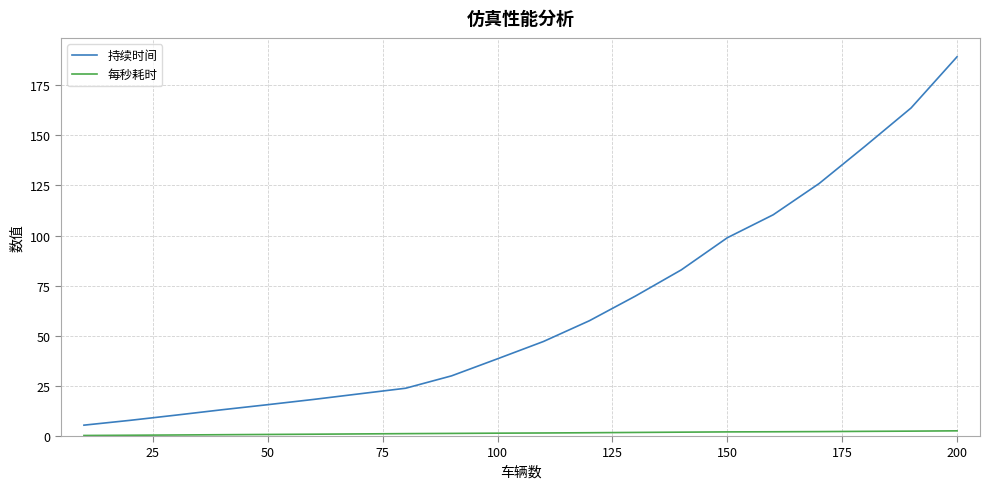

True or false: 持续时间 and 每秒耗时 cross at least once.

False